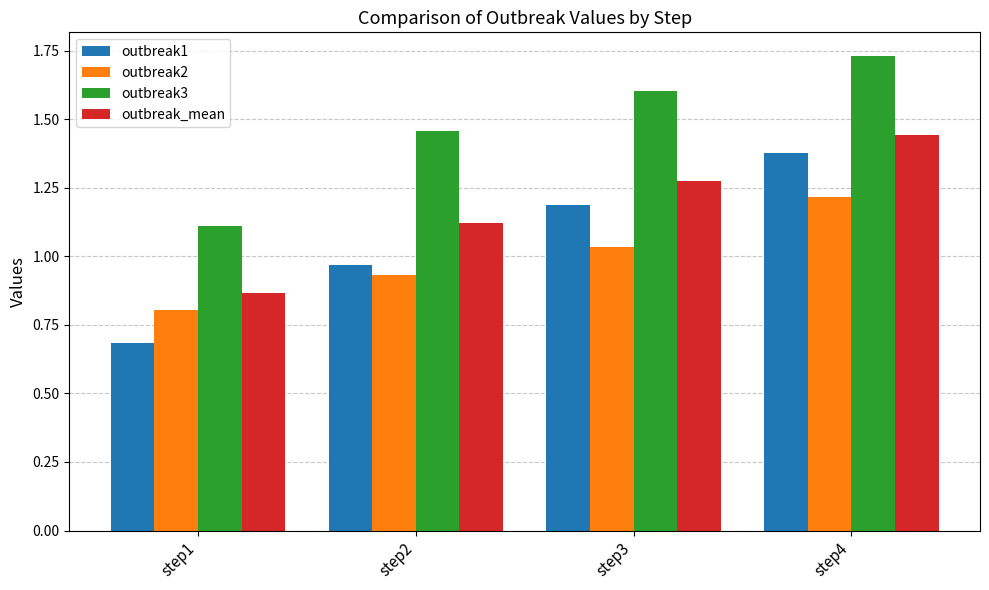

What are all the series names shown in the legend?

outbreak1, outbreak2, outbreak3, outbreak_mean